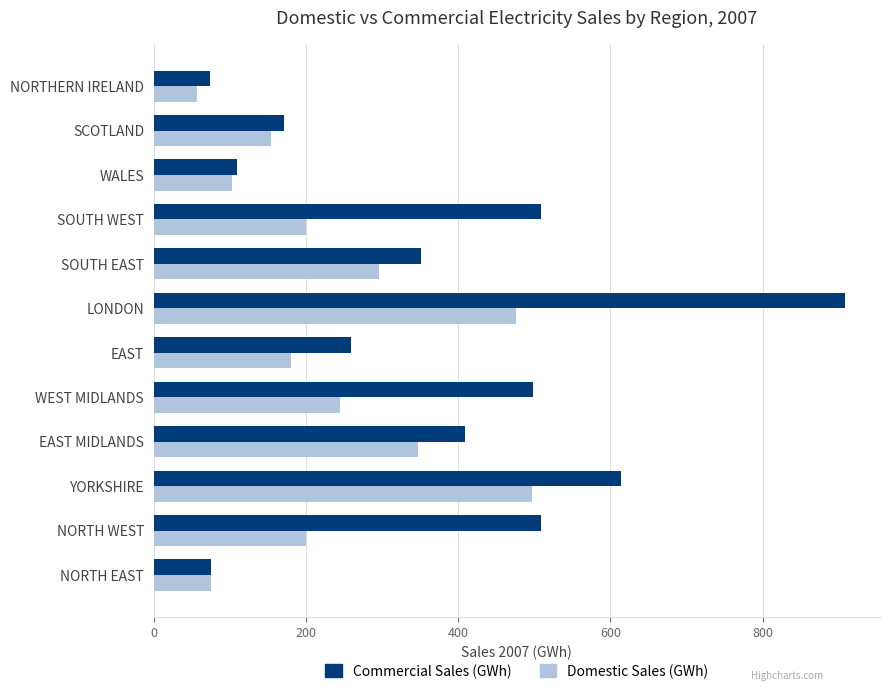

What is the approximate value of Commercial Sales (GWh) at WALES?

109.8